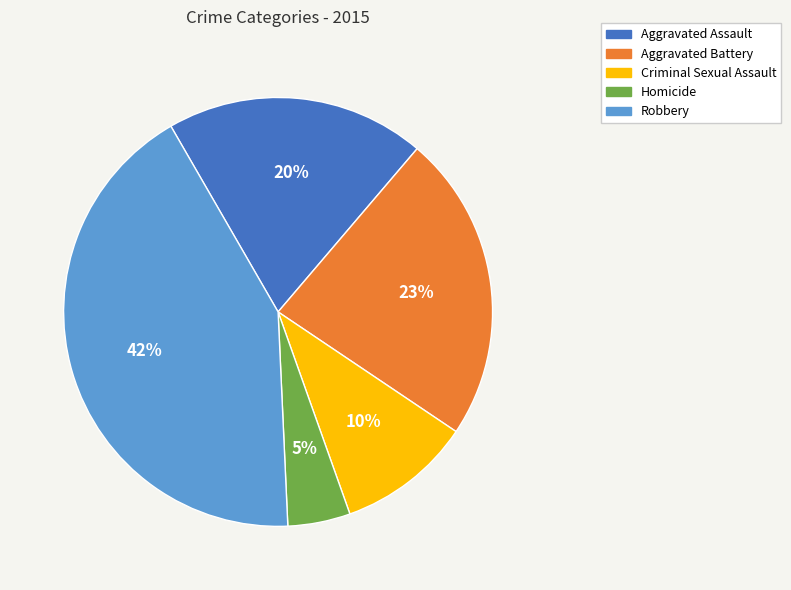

Is there any slice that represents more than half of the pie?

No